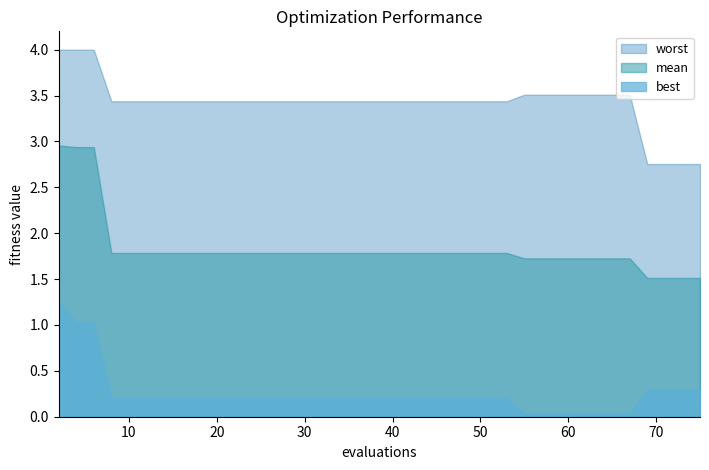

At which label does mean reach its minimum?

69